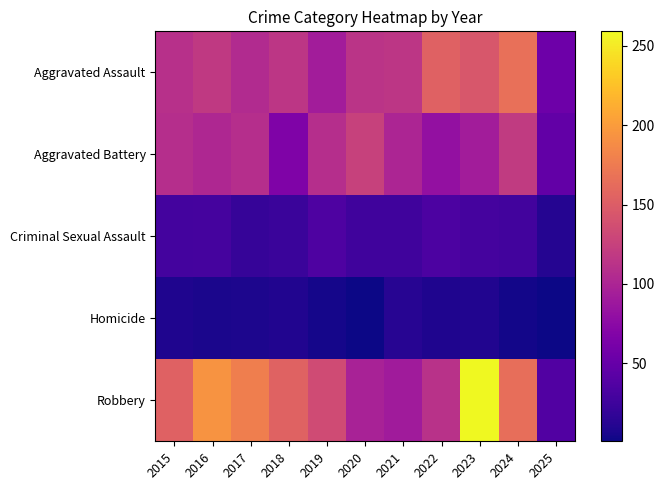

What is the greatest value displayed?

259